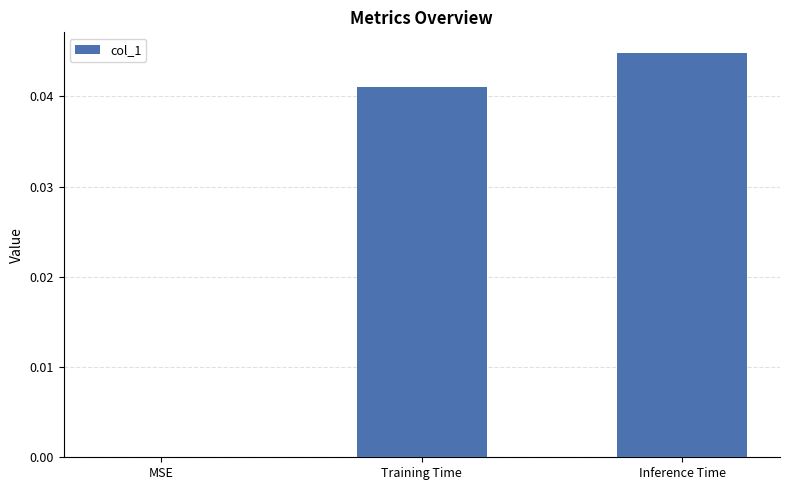

Which label corresponds to the largest value in the chart?

Inference Time